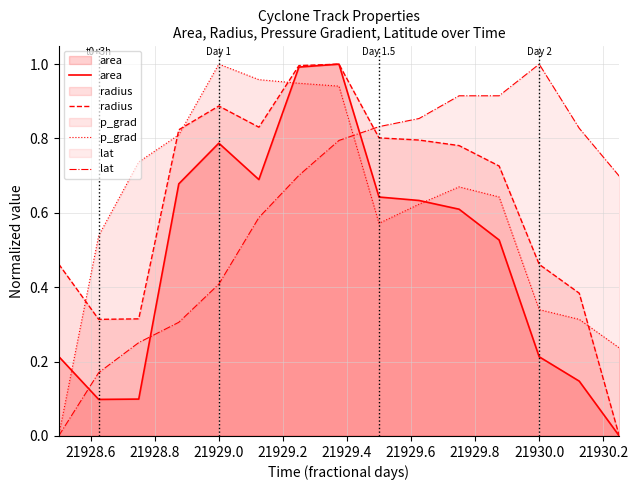

How many intersections are there between area and lat?

3